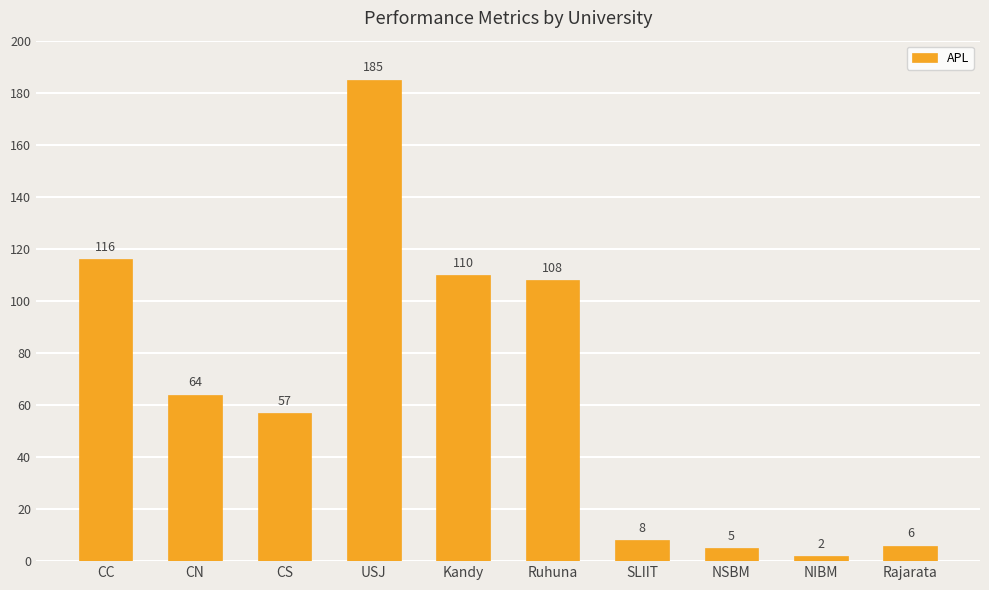

Does the chart contain any negative values?

No